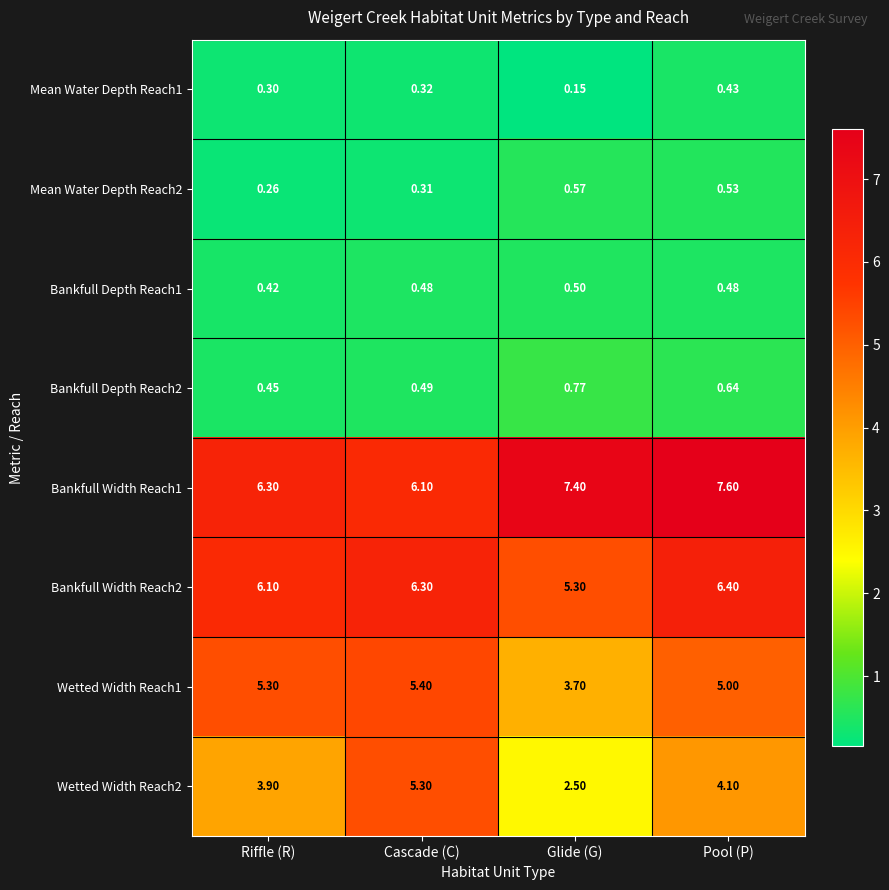

Is the value of Bankfull Depth Reach1 at Pool (P) greater than the value of Wetted Width Reach1 at Cascade (C)?

No